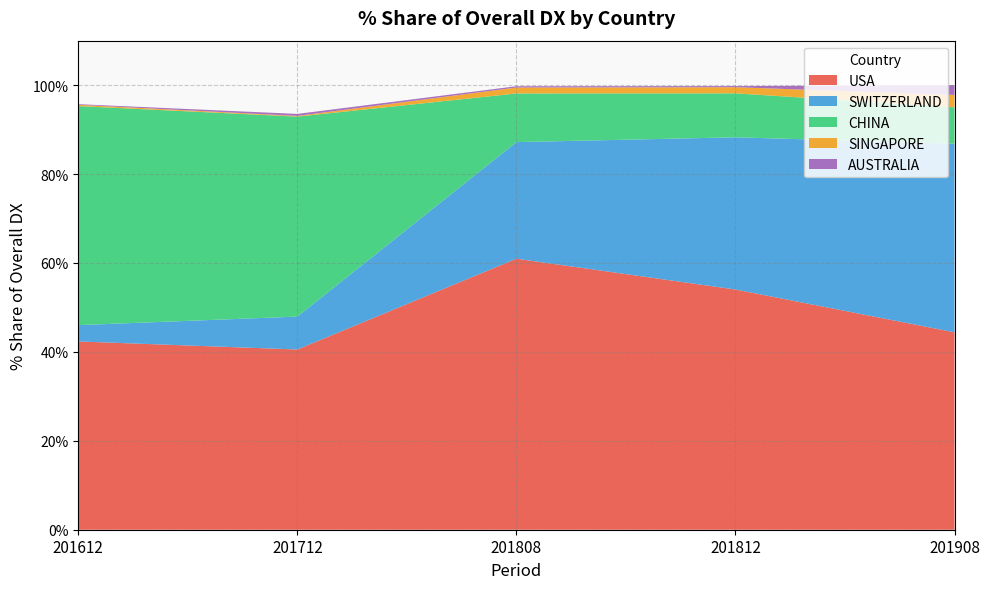

Reading right to left, list all the values displayed in this chart.

USA: 44.4	54.0	61.0	40.5	42.3
SWITZERLAND: 42.4	34.2	26.2	7.4	3.7
CHINA: 8.2	9.9	10.9	45.0	49.3
SINGAPORE: 2.8	1.4	1.3	0.2	0.3
AUSTRALIA: 2.2	0.2	0.3	0.5	0.1